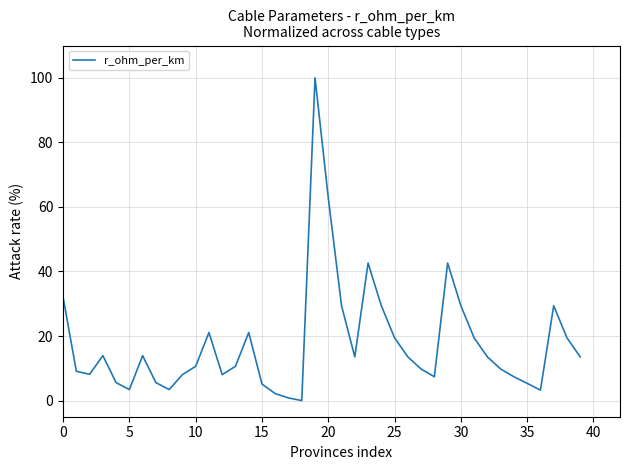

What is the maximum value shown in the chart?

100.0